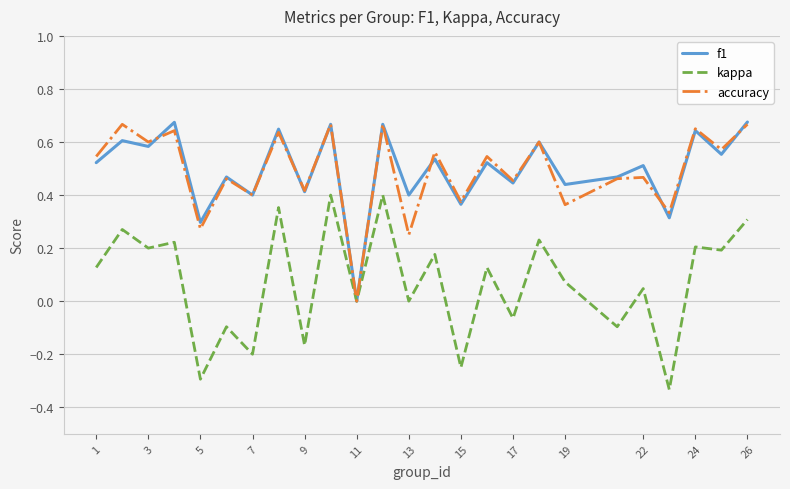

How many values in f1 are above zero?

24